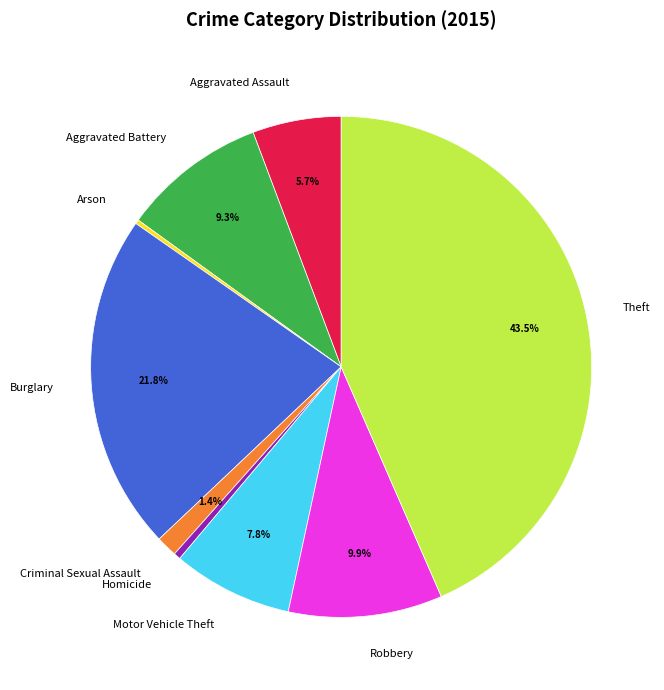

To the nearest percent, what portion does Aggravated Assault represent?

6%